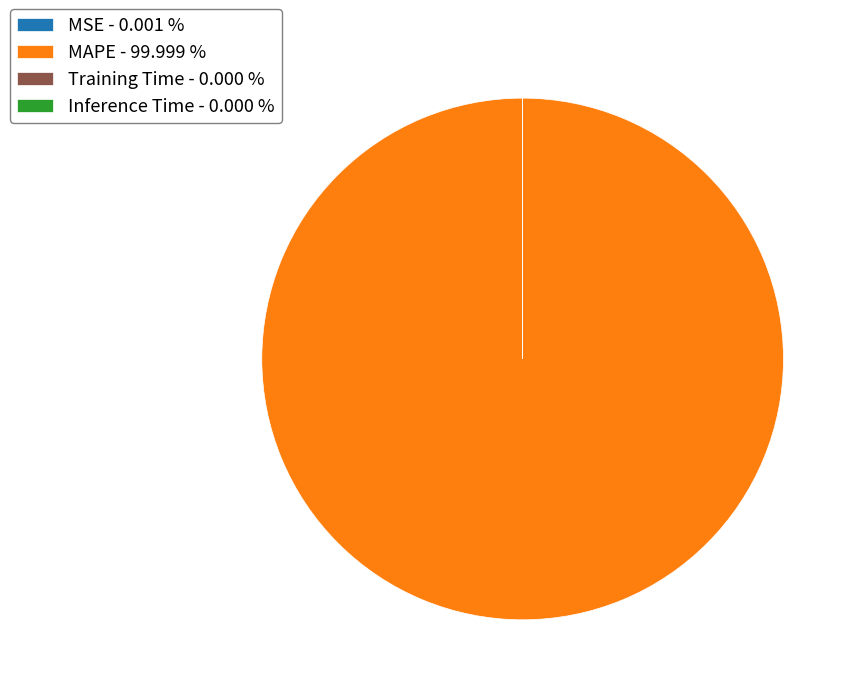

Is there any slice that represents more than half of the pie?

Yes